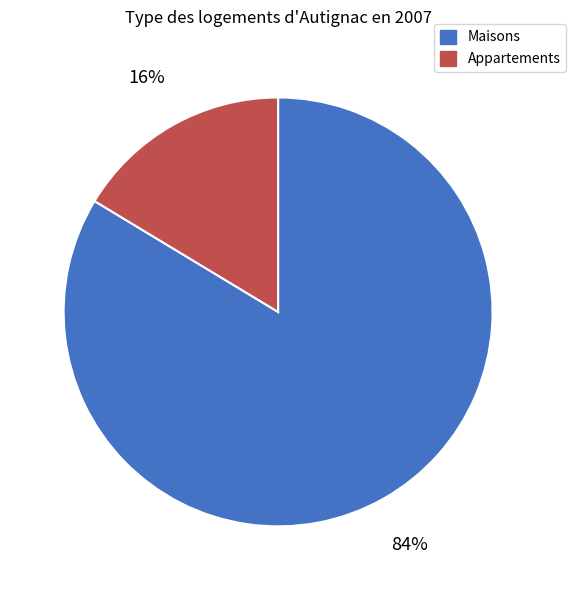

To the nearest percent, what is the average slice percentage?

50%